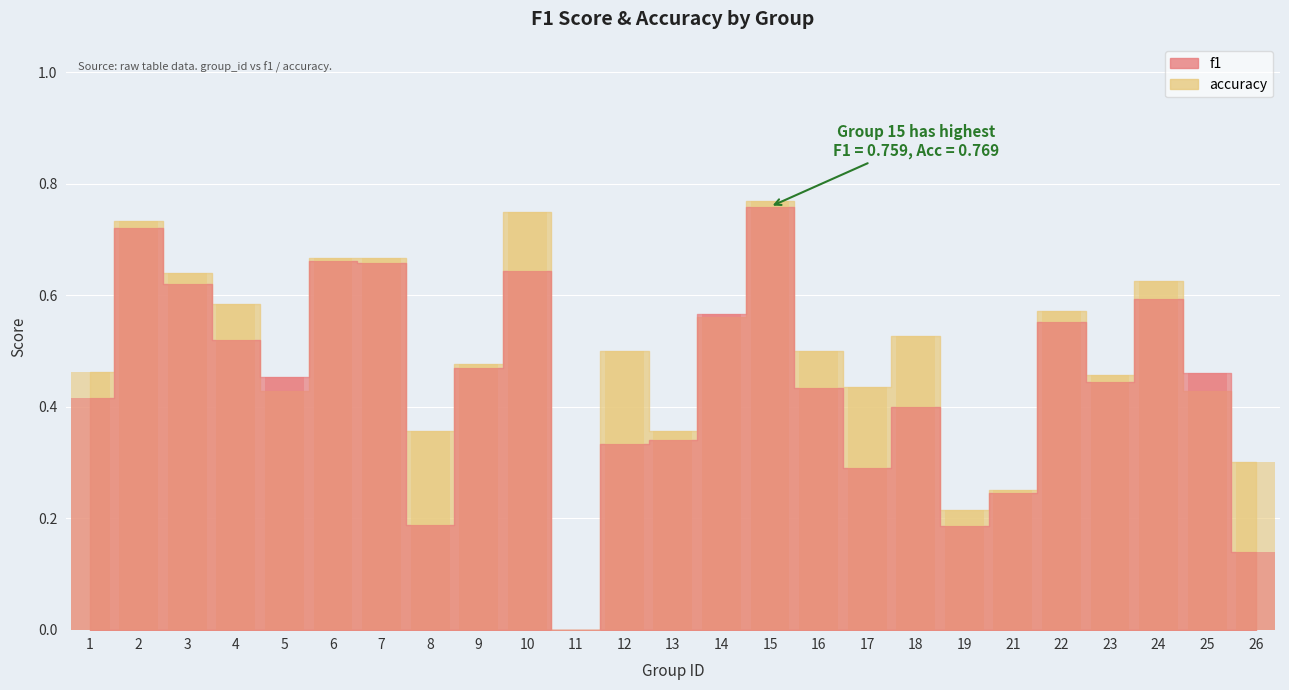

What are all the series names shown in the legend?

f1, accuracy